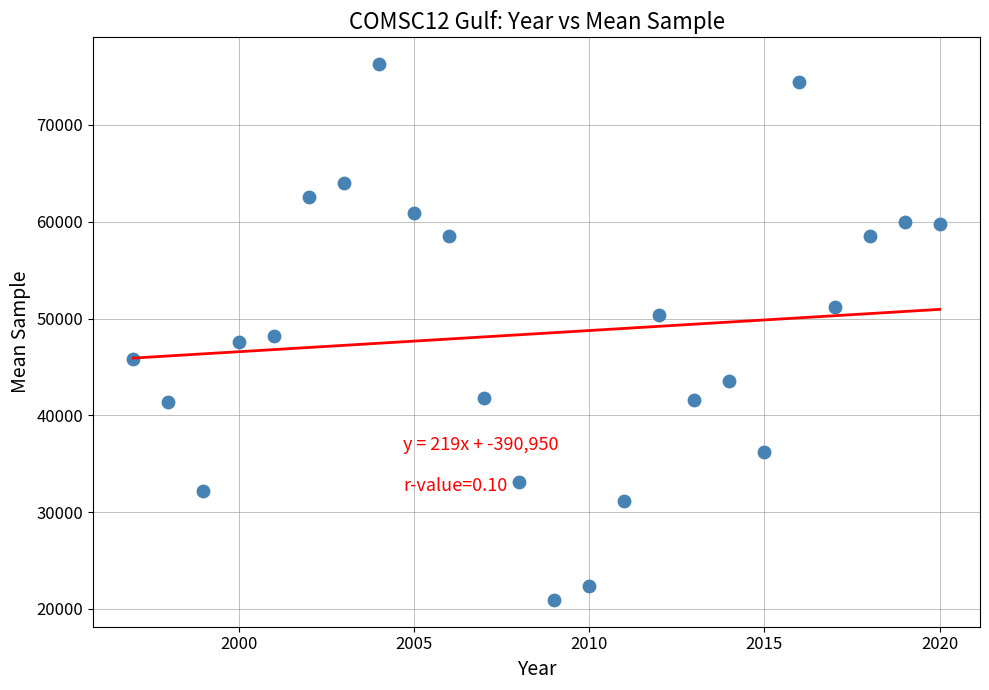

What is the range of X values (max minus min)?

23.0